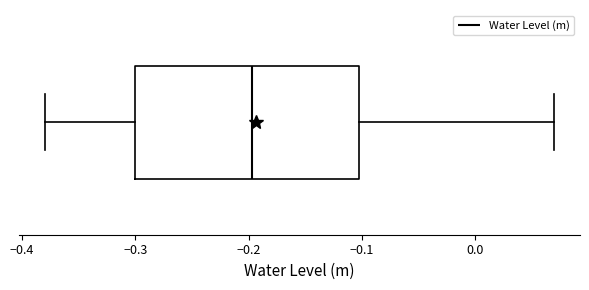

Transcribe this box plot: give where the median line is, the range the box spans, and where the two whiskers end, as read against the x-axis. The values are not printed on the chart, so give them approximately, as read against the axis.

median -0.20, box -0.30 to -0.10, whiskers -0.38 to 0.07